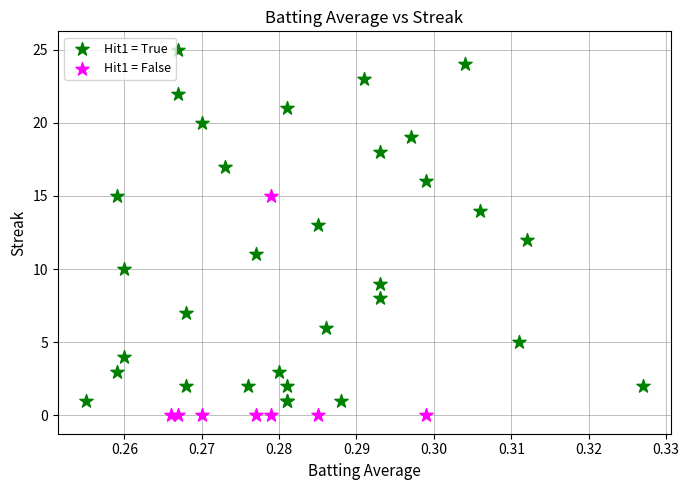

Which series has the largest Y range (max minus min)?

Hit1 = True